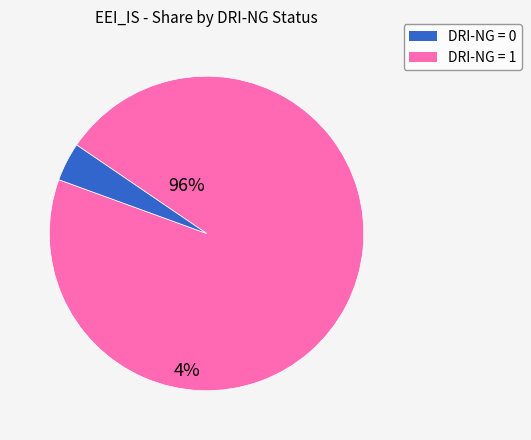

Is there a majority slice in this chart?

Yes